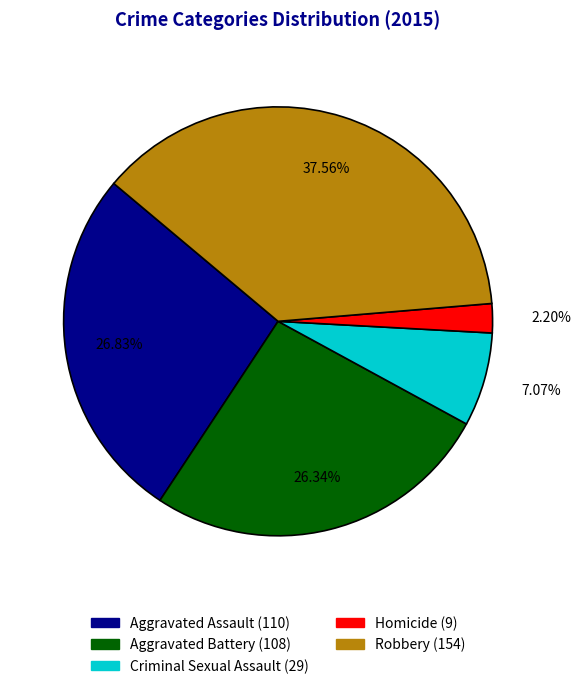

What percentage is the Aggravated Assault slice, to the nearest percent?

27%